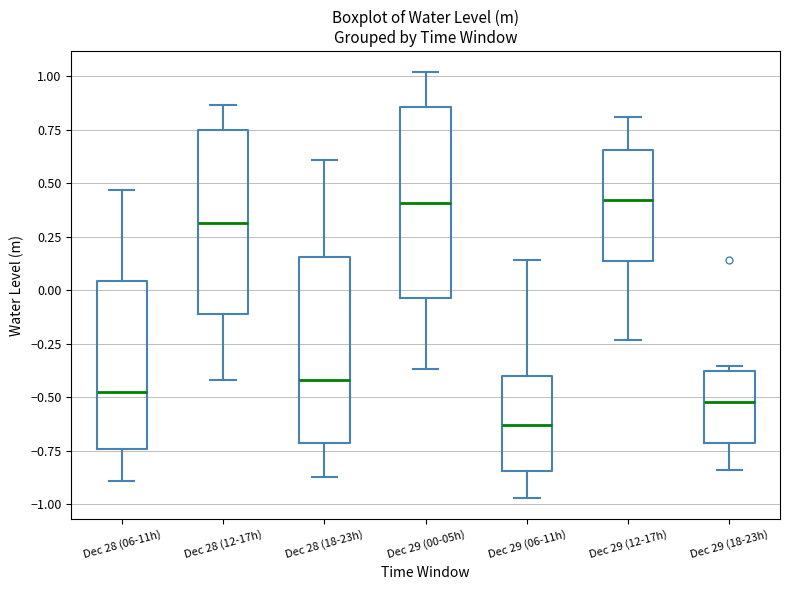

Reading left to right, transcribe this box plot: for each box, give where its median line is, the range the box spans, and where its two whiskers end, as read against the y-axis. The values are not printed on the chart, so give them approximately, as read against the axis.

Dec 28 (06-11h): median -0.45, box -0.75 to 0.05, whiskers -0.90 to 0.45
Dec 28 (12-17h): median 0.30, box -0.10 to 0.75, whiskers -0.40 to 0.85
Dec 28 (18-23h): median -0.40, box -0.70 to 0.15, whiskers -0.85 to 0.60
Dec 29 (00-05h): median 0.40, box -0.05 to 0.85, whiskers -0.35 to 1.00
Dec 29 (06-11h): median -0.65, box -0.85 to -0.40, whiskers -0.95 to 0.15
Dec 29 (12-17h): median 0.40, box 0.15 to 0.65, whiskers -0.25 to 0.80
Dec 29 (18-23h): median -0.50, box -0.70 to -0.40, whiskers -0.85 to -0.35